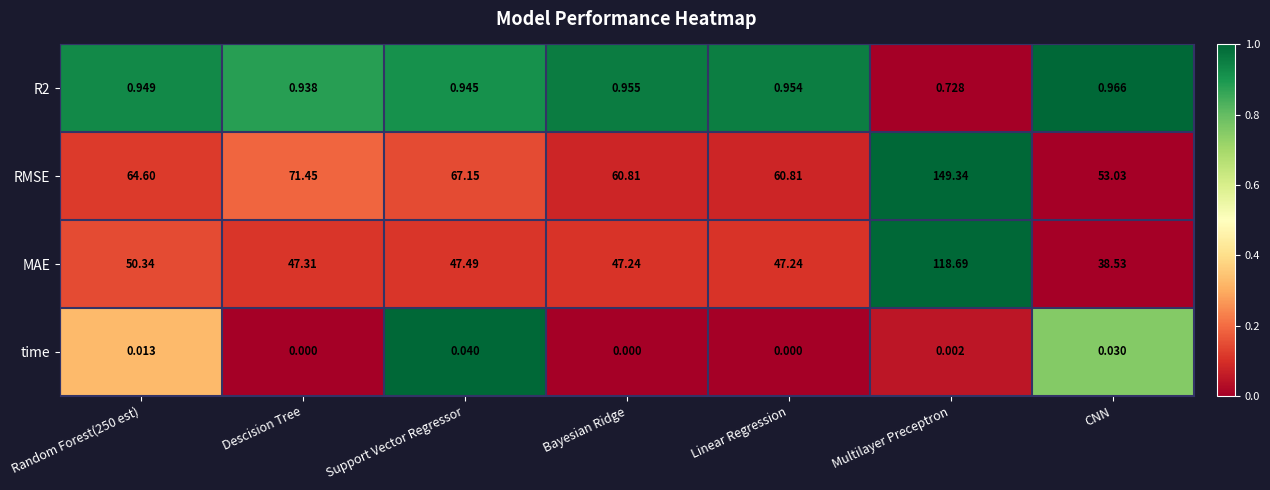

At how many categories does at least one series exceed 0?

7